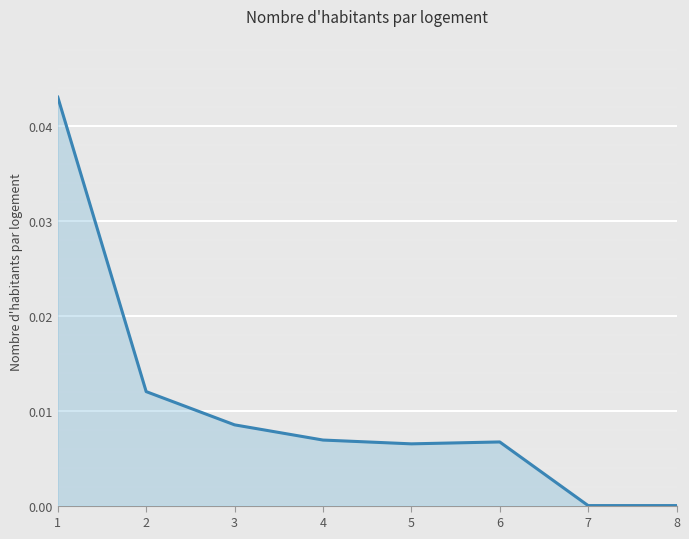

True or false: the data shows 0.0 at 4.

True